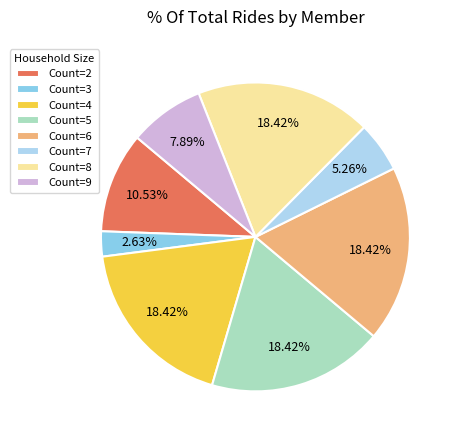

How many slices are in this pie chart?

8